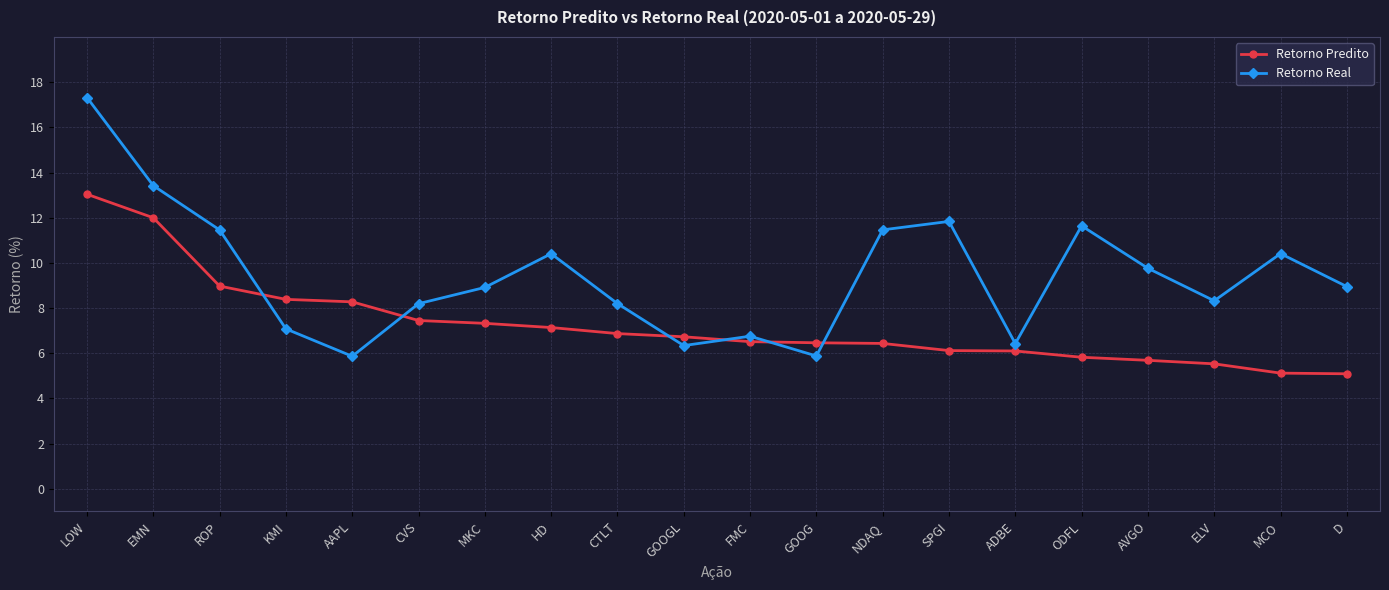

What is the greatest value displayed?

17.3